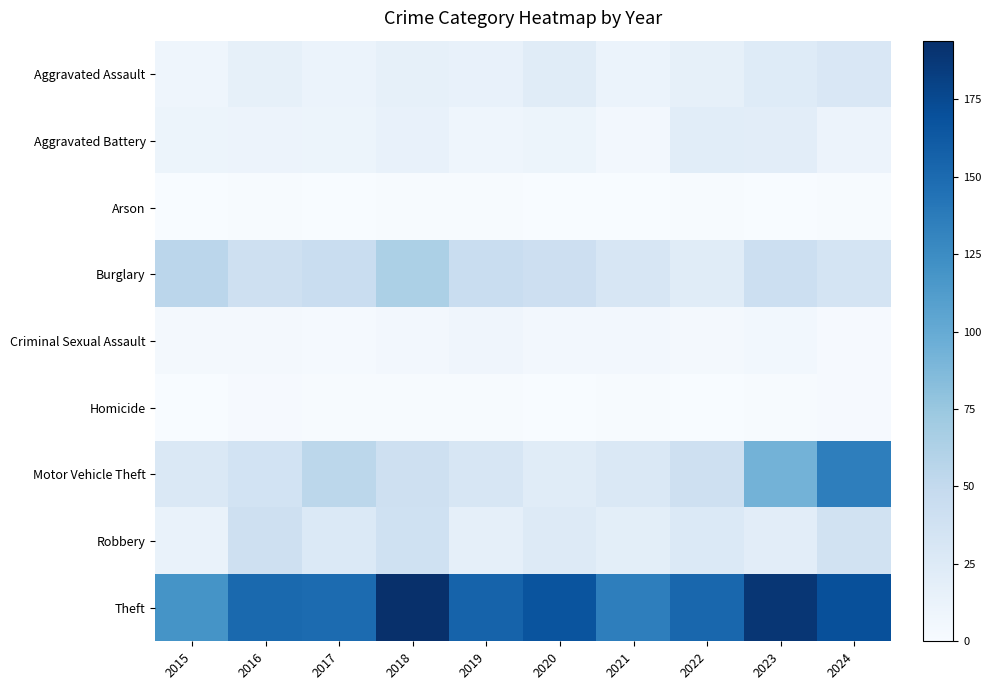

Reading right to left, extract all data points from this chart.

Aggravated Assault: 2024=29	2023=24	2022=16	2021=12	2020=22	2019=14	2018=16	2017=12	2016=16	2015=9
Aggravated Battery: 2024=11	2023=20	2022=21	2021=5	2020=10	2019=9	2018=15	2017=10	2016=11	2015=10
Arson: 2024=1	2023=0	2022=1	2021=0	2020=0	2019=1	2018=1	2017=0	2016=1	2015=0
Burglary: 2024=34	2023=42	2022=22	2021=31	2020=41	2019=45	2018=64	2017=45	2016=40	2015=55
Criminal Sexual Assault: 2024=2	2023=6	2022=4	2021=5	2020=5	2019=8	2018=5	2017=3	2016=4	2015=4
Homicide: 2024=2	2023=1	2022=0	2021=1	2020=0	2019=1	2018=1	2017=1	2016=2	2015=0
Motor Vehicle Theft: 2024=135	2023=93	2022=40	2021=28	2020=22	2019=31	2018=40	2017=54	2016=36	2015=28
Robbery: 2024=37	2023=20	2022=27	2021=19	2020=25	2019=17	2018=39	2017=27	2016=40	2015=13
Theft: 2024=170	2023=189	2022=153	2021=135	2020=167	2019=156	2018=194	2017=150	2016=151	2015=119